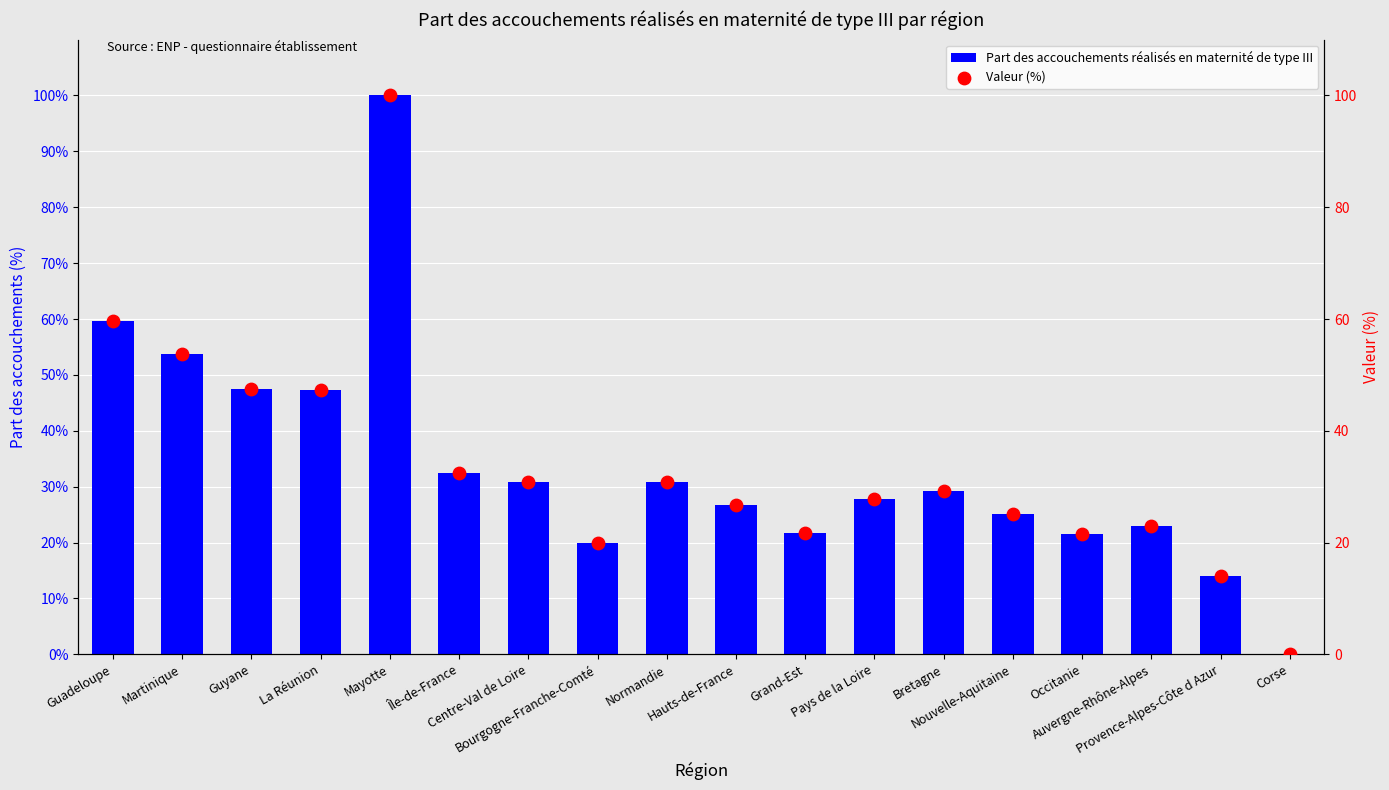

At which category is the sum across all series the highest?

Mayotte